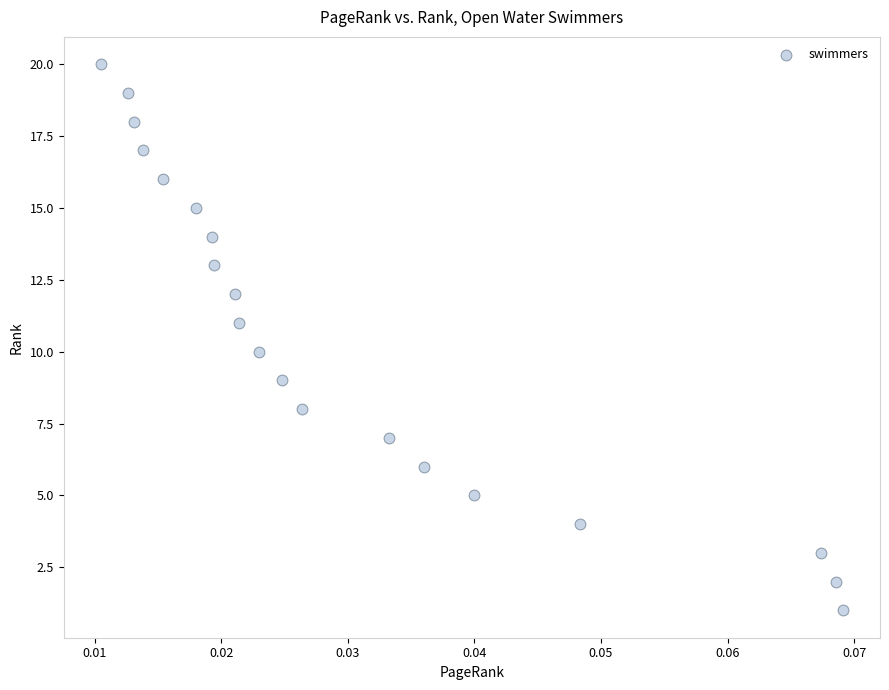

What is the range of Y values (max minus min)?

19